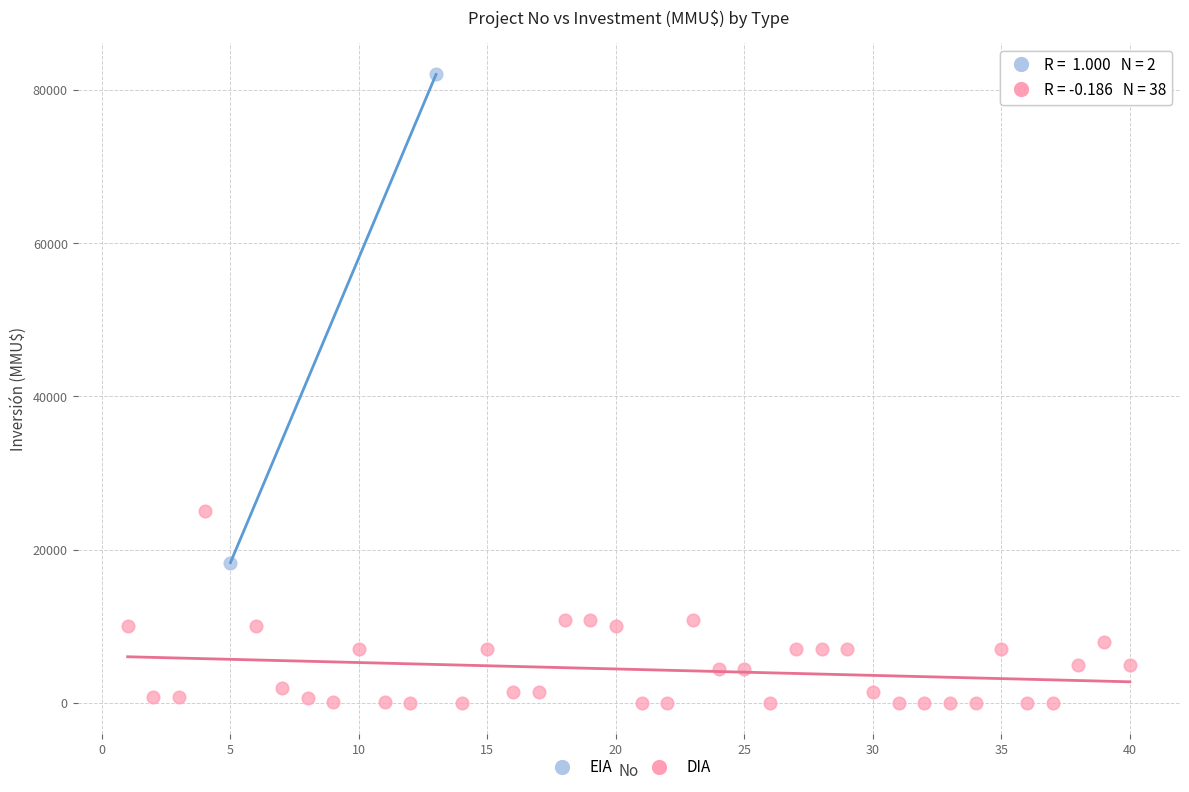

What are all the series names shown in the legend?

EIA, DIA